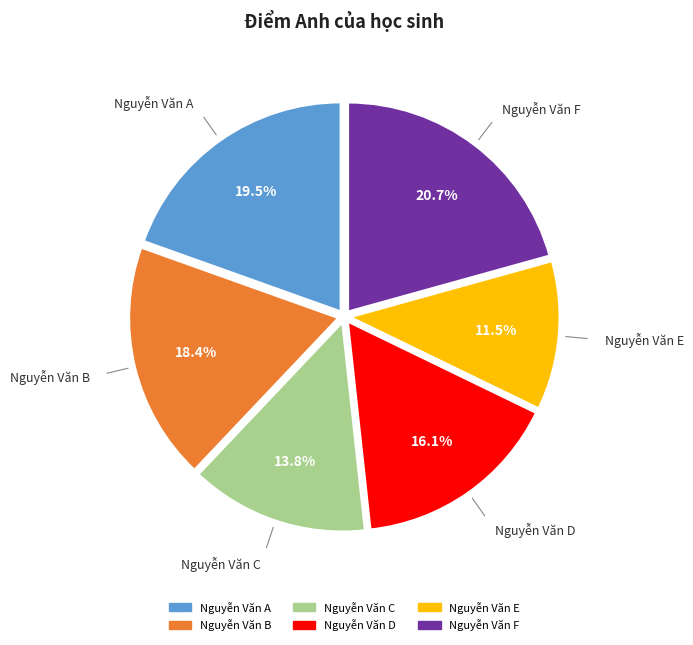

To the nearest percent, what is the combined percentage of Nguyễn Văn F and Nguyễn Văn B?

39%